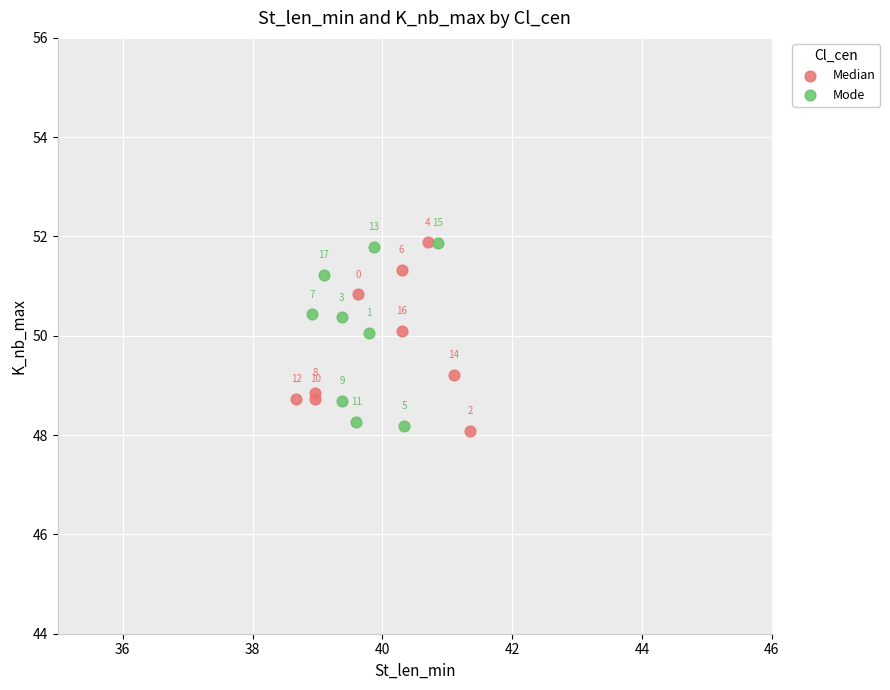

Which series contains the lowest Y value?

Median